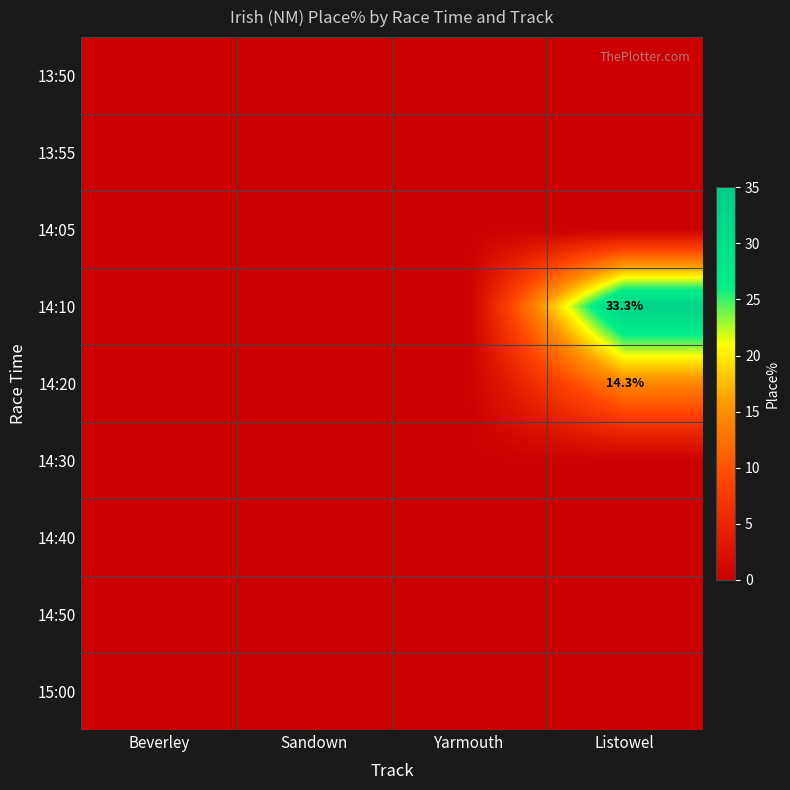

The value of 14:20 at Listowel is 14.3. True or false?

True